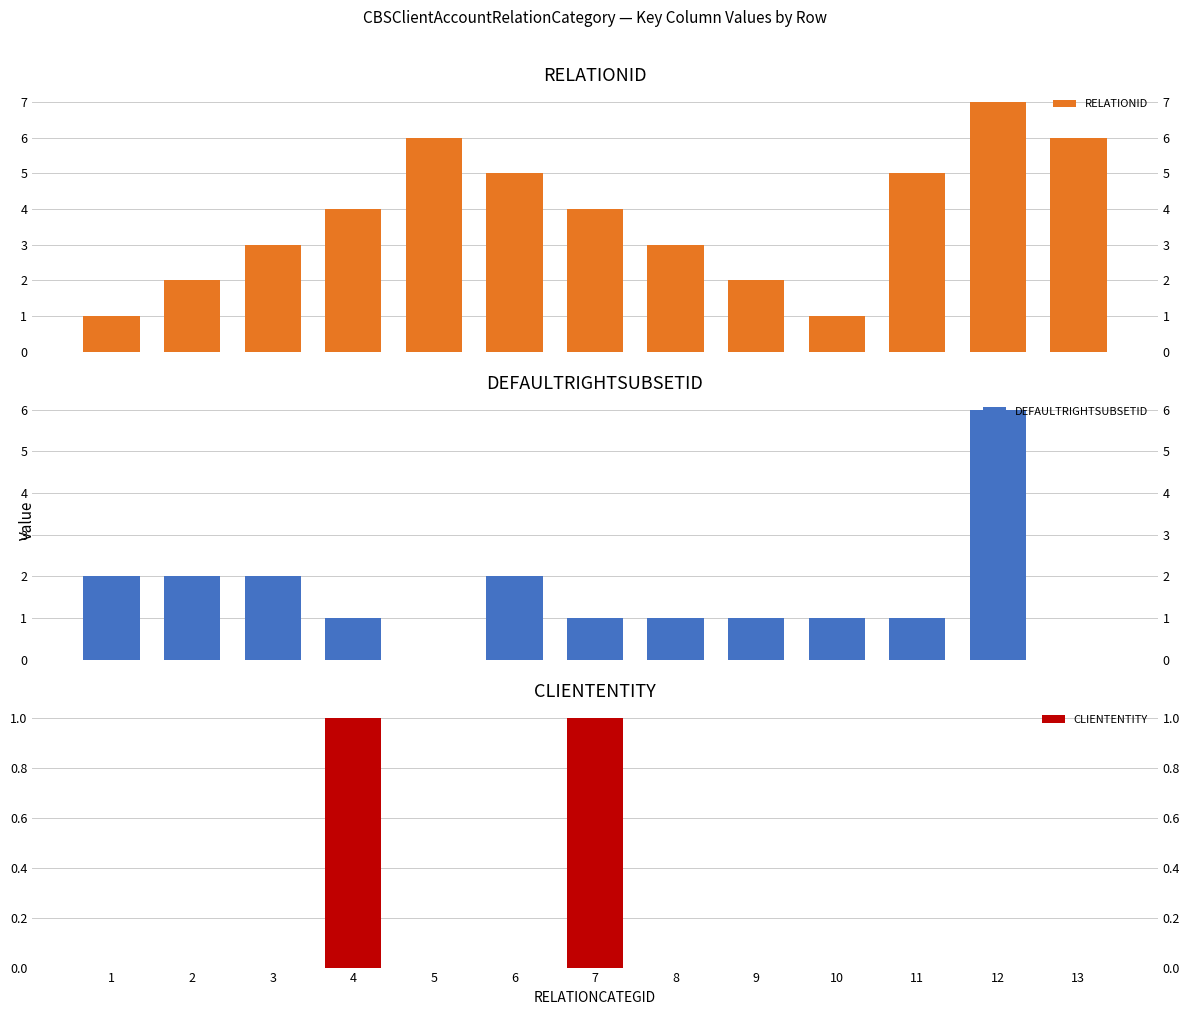

Between 4 and 1, which is larger?

4